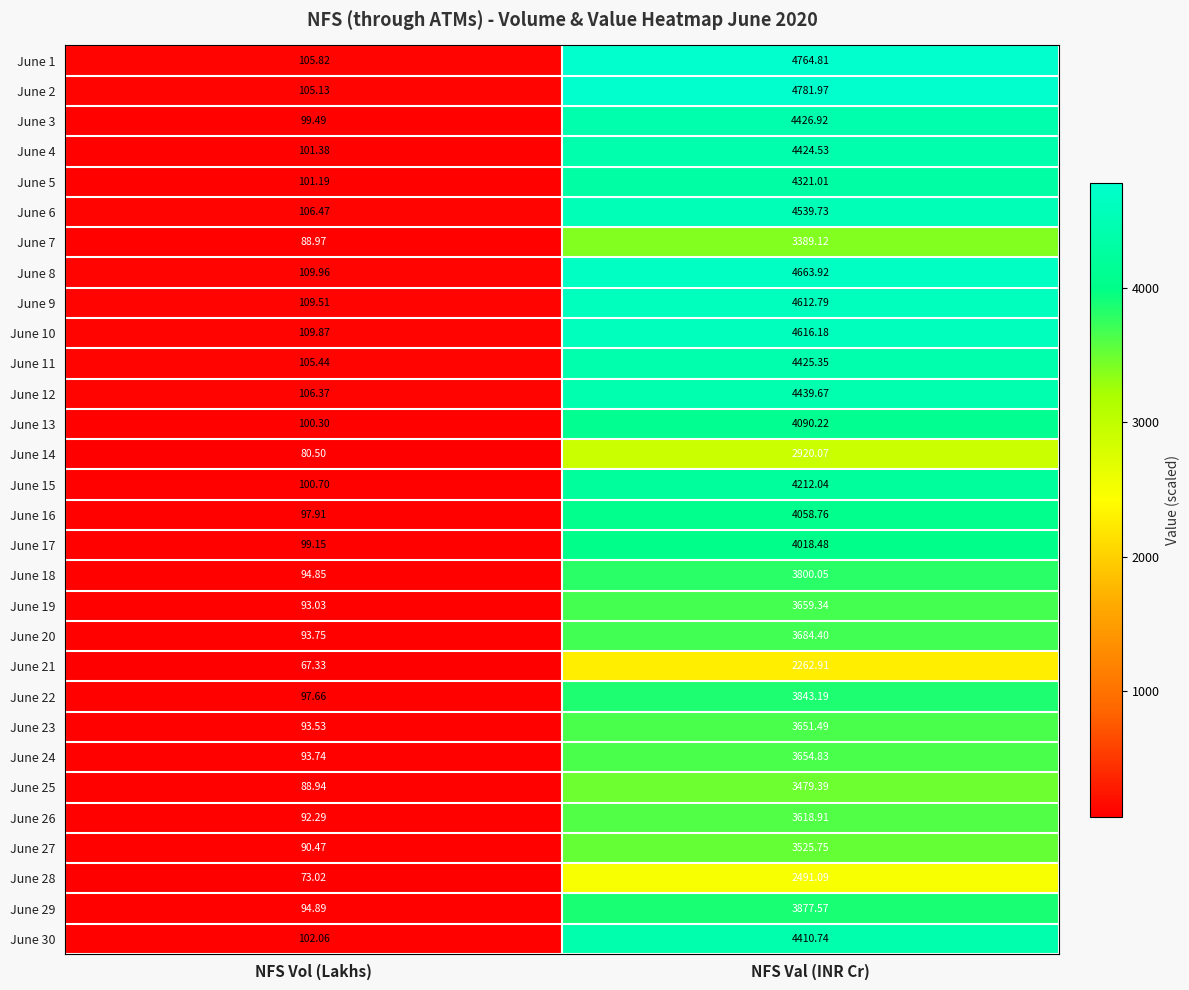

List the series in order of their peak value, lowest first.

June 21, June 28, June 14, June 7, June 25, June 27, June 26, June 23, June 24, June 19, June 20, June 18, June 22, June 29, June 17, June 16, June 13, June 15, June 5, June 30, June 4, June 11, June 3, June 12, June 6, June 9, June 10, June 8, June 1, June 2